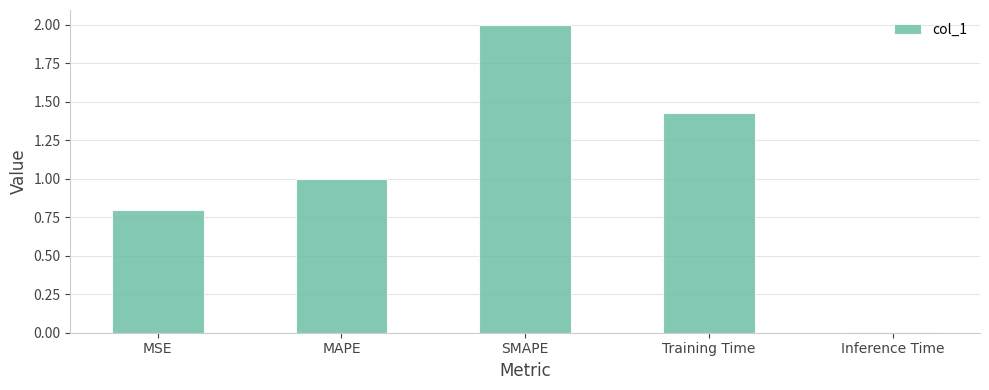

The chart shows a value of 1.0 at Training Time. True or false?

False